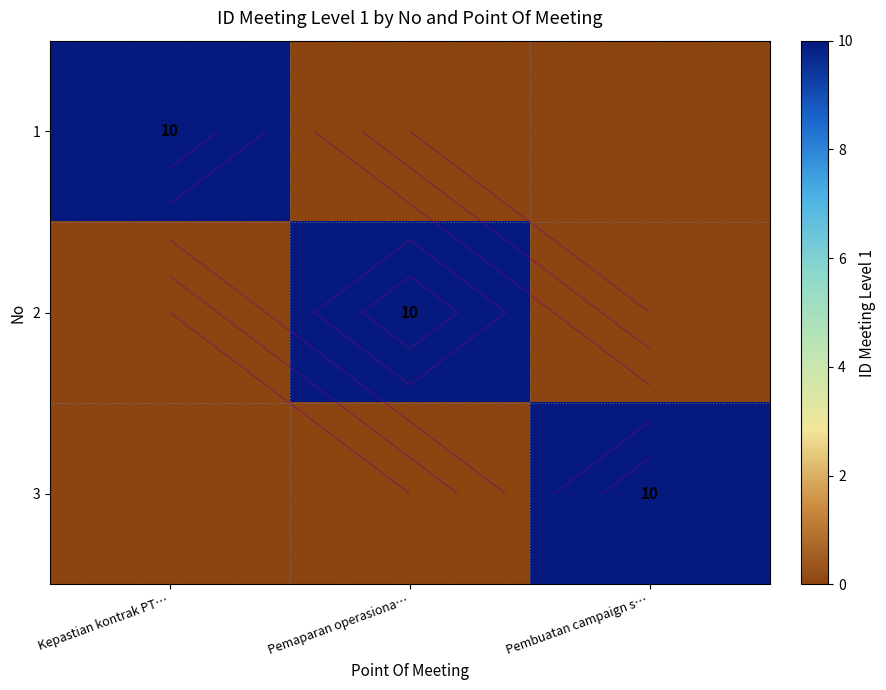

What is the greatest value displayed?

10